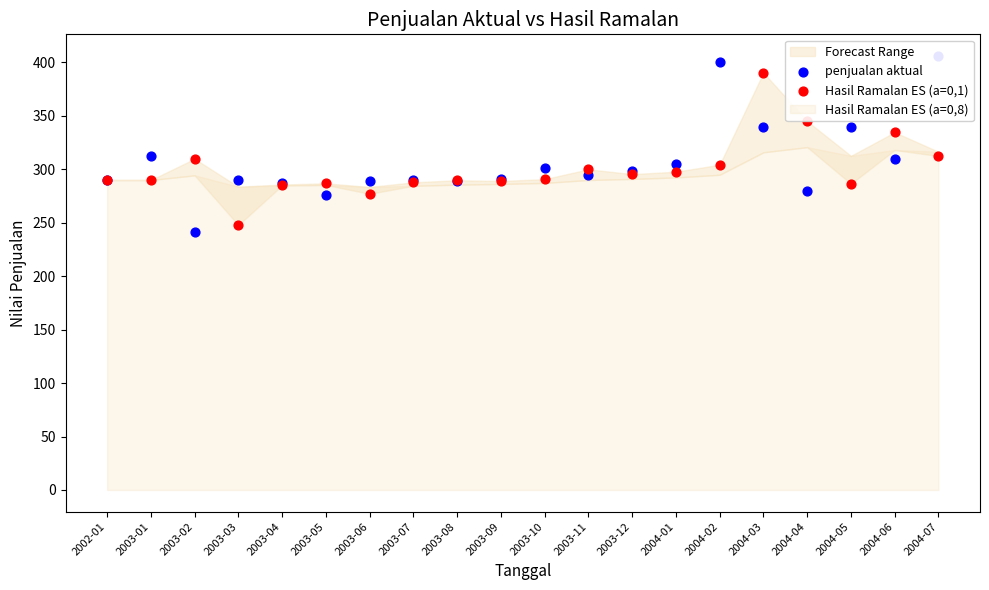

Which series has the largest total across all categories?

penjualan aktual